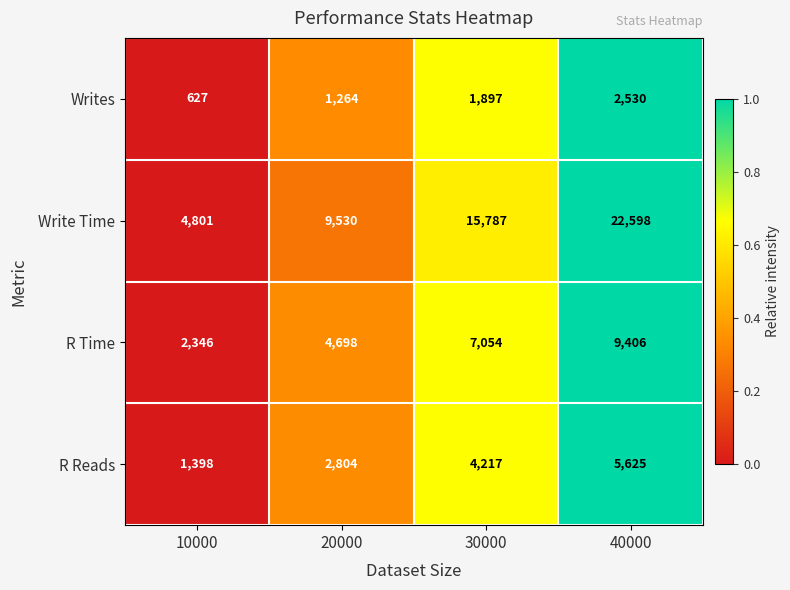

Rank the series at 20000 from highest to lowest value.

Write Time, R Time, R Reads, Writes